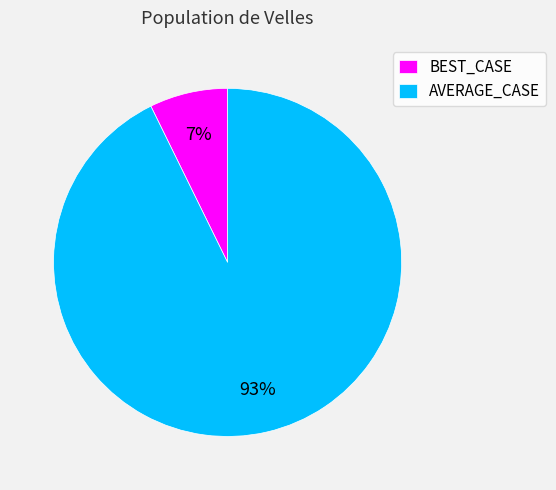

Rank the categories by value from highest to lowest.

AVERAGE_CASE, BEST_CASE